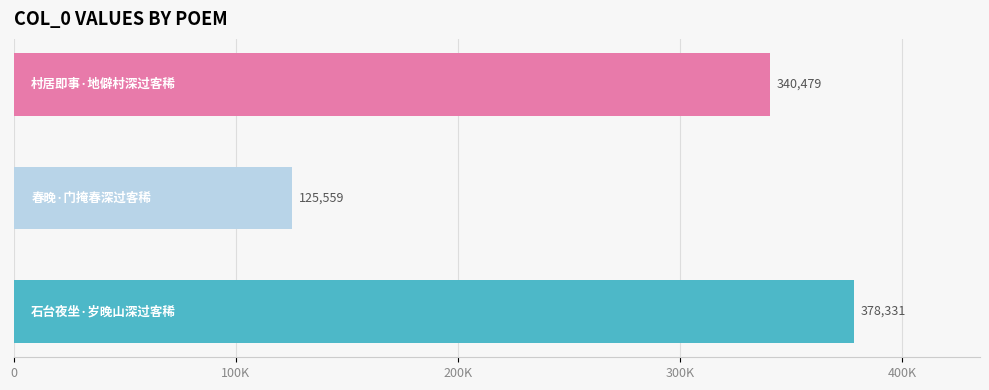

What is the maximum value shown in the chart?

378331